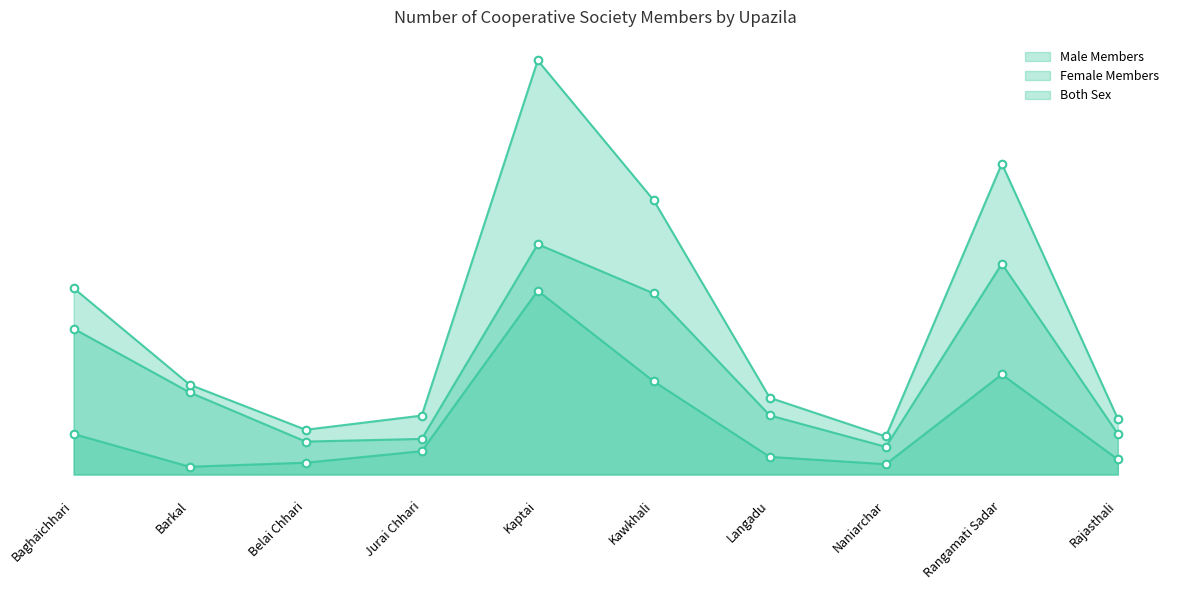

Which series reaches the minimum Y coordinate?

Female Members